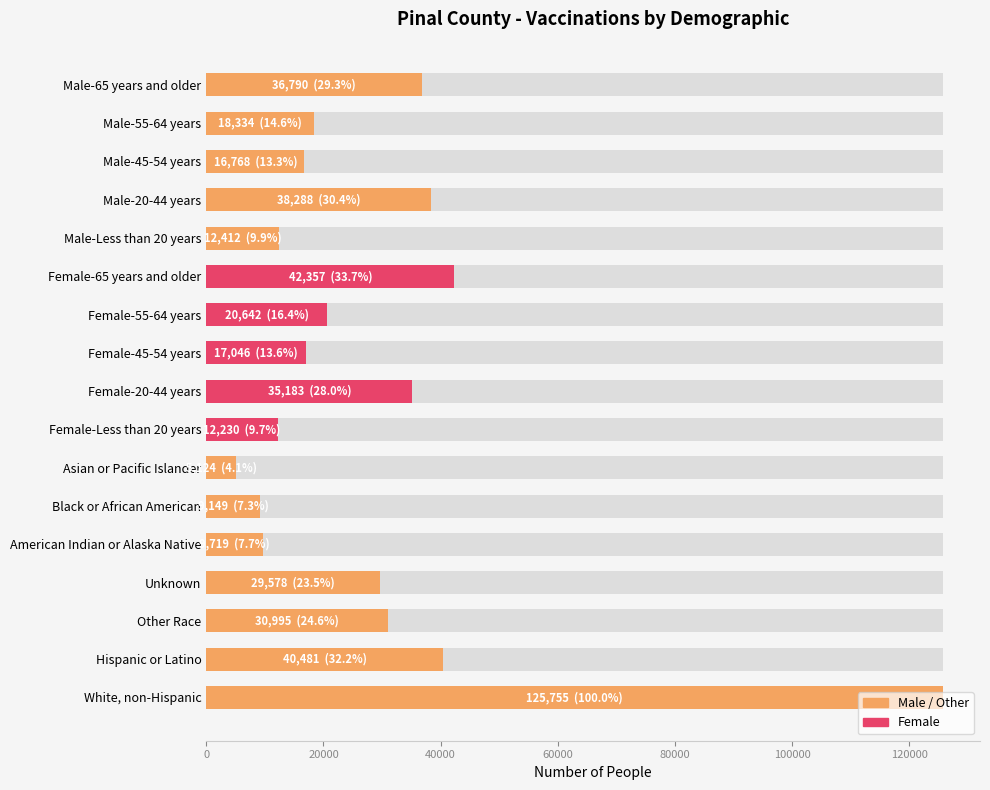

What is the sum of all values?

500851